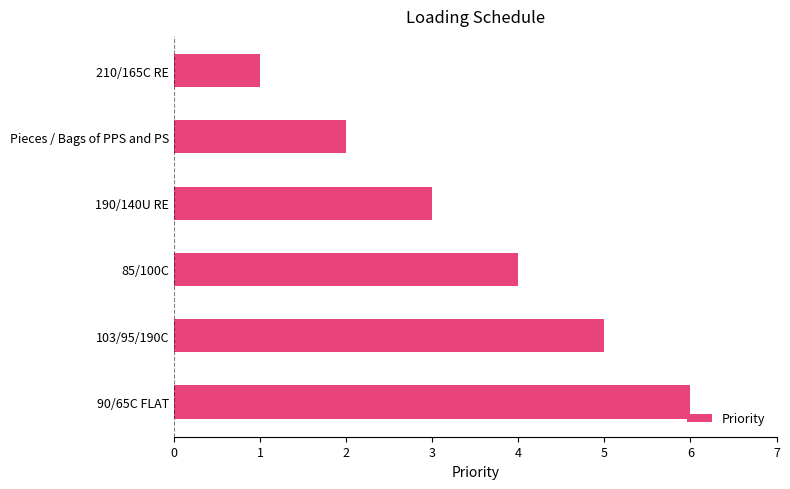

What is the label of the 2nd bar from the bottom?

103/95/190C